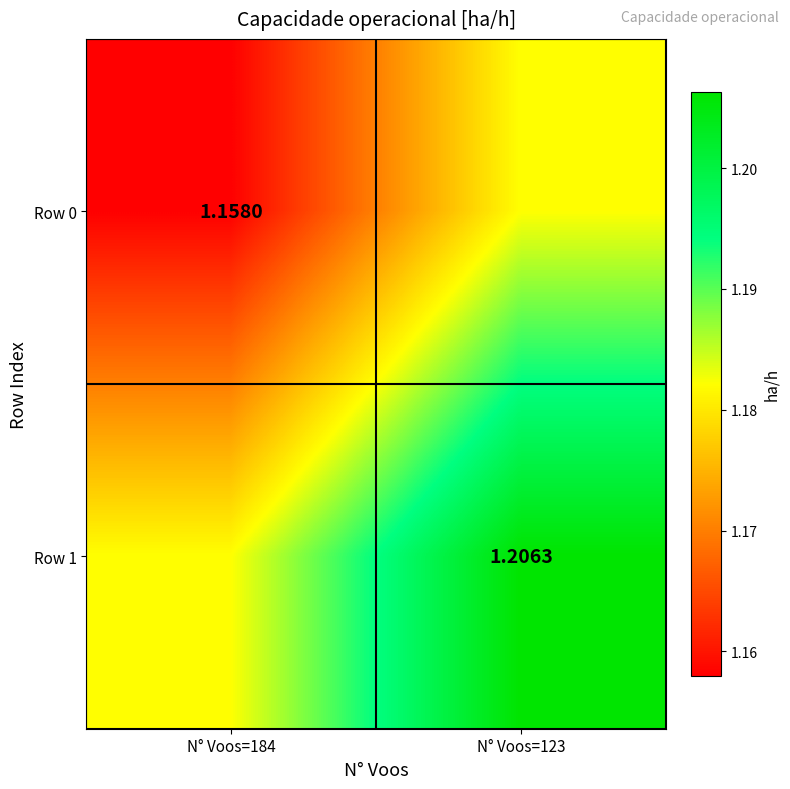

Is it true that Row 1 equals 0.8 at N° Voos=184?

False